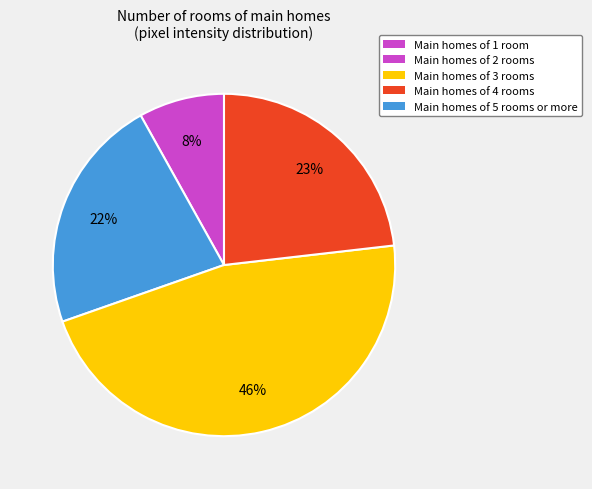

To the nearest percent, what is the average slice percentage?

25%